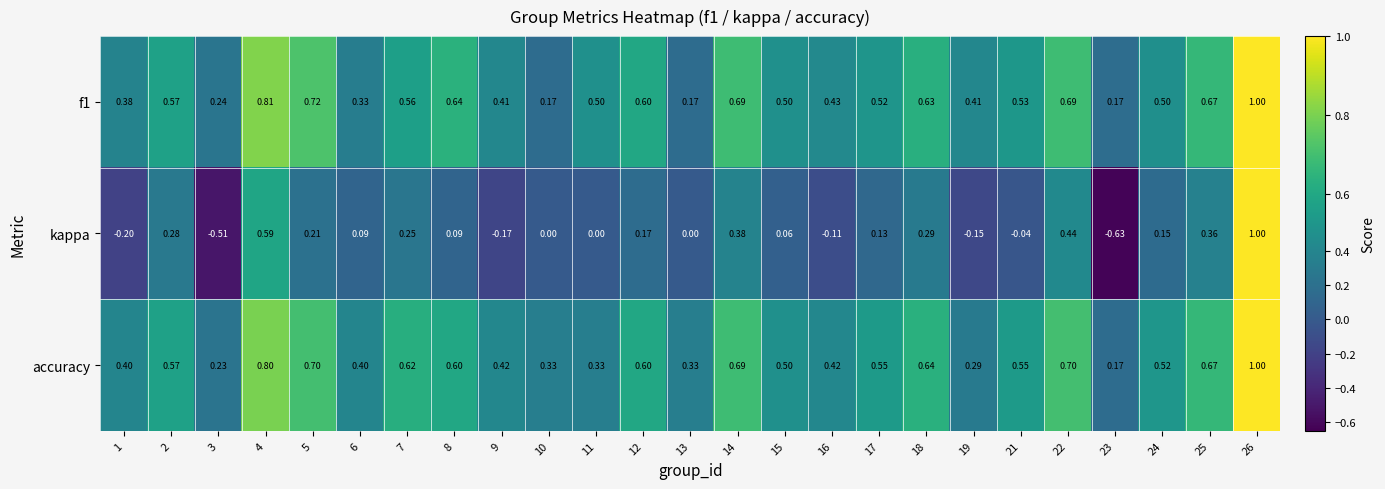

Count the number of categories in the chart.

25